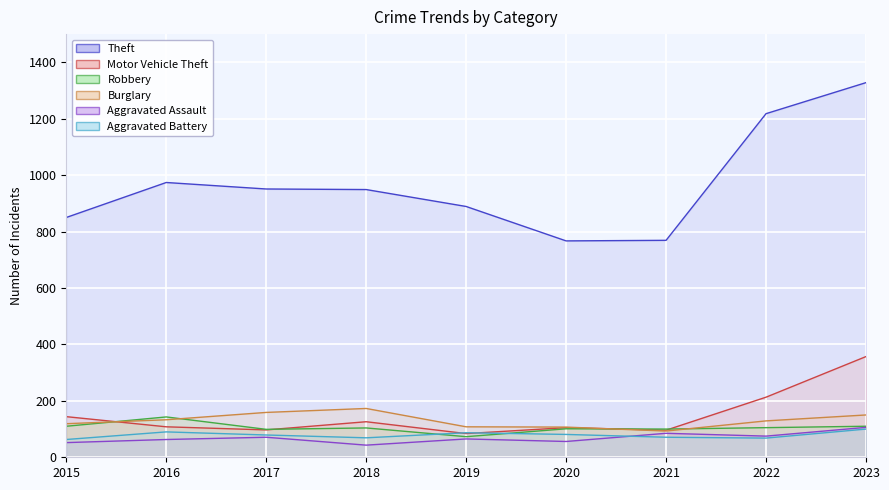

What is the value of the Aggravated Battery point at the 1st from the left?

63